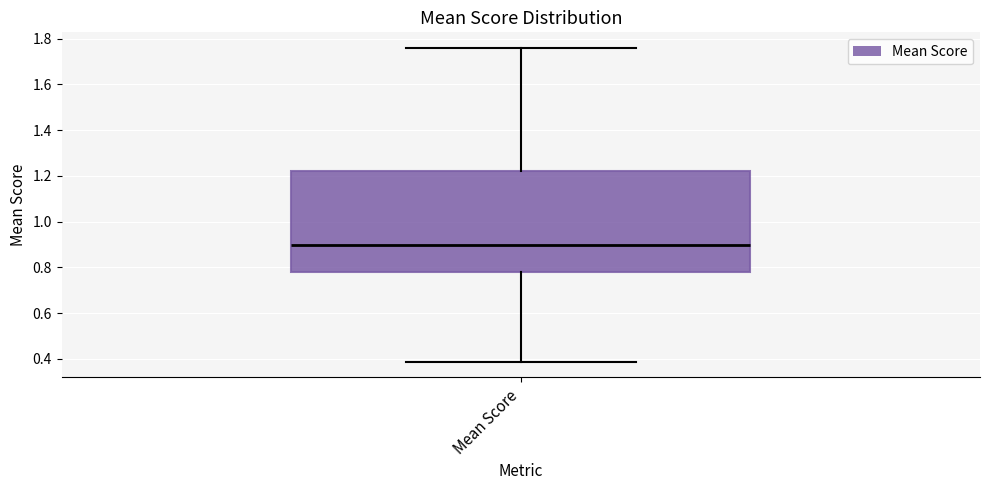

Read this box plot against the y-axis: the position of the median line, the range covered by the box, and the ends of both whiskers. The values are not printed on the chart, so give them approximately, as read against the axis.

median 0.90, box 0.78 to 1.22, whiskers 0.38 to 1.76